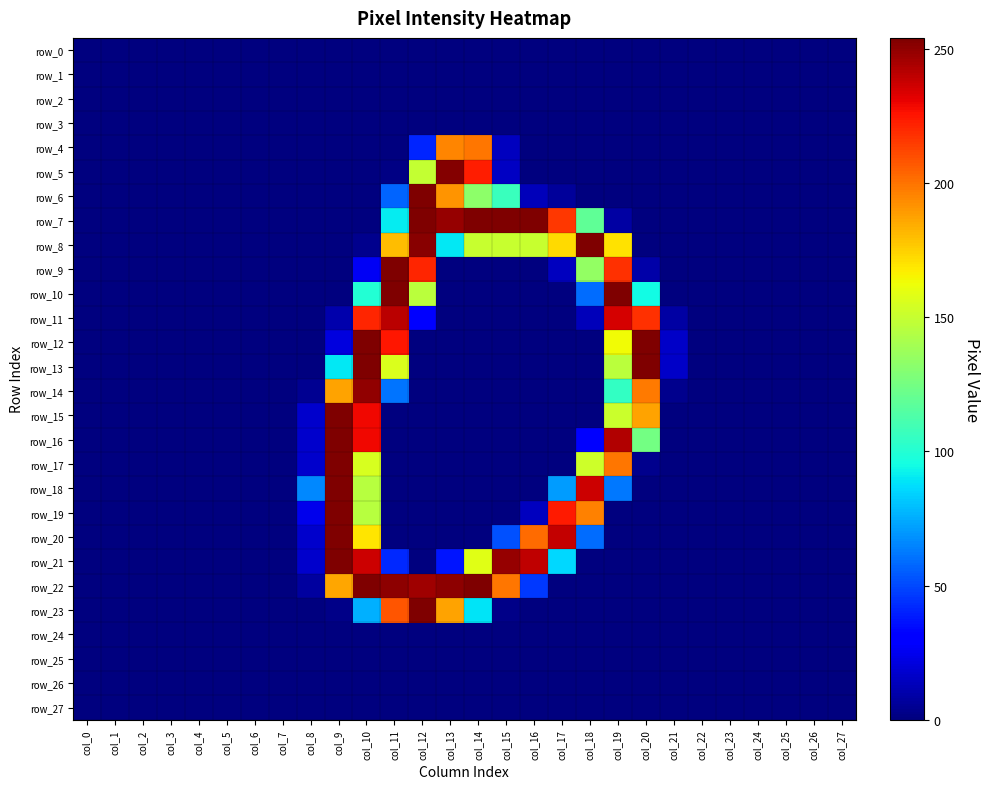

Reading left to right, extract all data points from this chart.

row_0: col_0=0	col_1=0	col_2=0	col_3=0	col_4=0	col_5=0	col_6=0	col_7=0	col_8=0	col_9=0	col_10=0	col_11=0	col_12=0	col_13=0	col_14=0	col_15=0	col_16=0	col_17=0	col_18=0	col_19=0	col_20=0	col_21=0	col_22=0	col_23=0	col_24=0	col_25=0	col_26=0	col_27=0
row_1: col_0=0	col_1=0	col_2=0	col_3=0	col_4=0	col_5=0	col_6=0	col_7=0	col_8=0	col_9=0	col_10=0	col_11=0	col_12=0	col_13=0	col_14=0	col_15=0	col_16=0	col_17=0	col_18=0	col_19=0	col_20=0	col_21=0	col_22=0	col_23=0	col_24=0	col_25=0	col_26=0	col_27=0
row_2: col_0=0	col_1=0	col_2=0	col_3=0	col_4=0	col_5=0	col_6=0	col_7=0	col_8=0	col_9=0	col_10=0	col_11=0	col_12=0	col_13=0	col_14=0	col_15=0	col_16=0	col_17=0	col_18=0	col_19=0	col_20=0	col_21=0	col_22=0	col_23=0	col_24=0	col_25=0	col_26=0	col_27=0
row_3: col_0=0	col_1=0	col_2=0	col_3=0	col_4=0	col_5=0	col_6=0	col_7=0	col_8=0	col_9=0	col_10=0	col_11=0	col_12=0	col_13=0	col_14=0	col_15=0	col_16=0	col_17=0	col_18=0	col_19=0	col_20=0	col_21=0	col_22=0	col_23=0	col_24=0	col_25=0	col_26=0	col_27=0
row_4: col_0=0	col_1=0	col_2=0	col_3=0	col_4=0	col_5=0	col_6=0	col_7=0	col_8=0	col_9=0	col_10=0	col_11=0	col_12=41	col_13=195	col_14=199	col_15=14	col_16=0	col_17=0	col_18=0	col_19=0	col_20=0	col_21=0	col_22=0	col_23=0	col_24=0	col_25=0	col_26=0	col_27=0
row_5: col_0=0	col_1=0	col_2=0	col_3=0	col_4=0	col_5=0	col_6=0	col_7=0	col_8=0	col_9=0	col_10=0	col_11=1	col_12=149	col_13=253	col_14=223	col_15=15	col_16=0	col_17=0	col_18=0	col_19=0	col_20=0	col_21=0	col_22=0	col_23=0	col_24=0	col_25=0	col_26=0	col_27=0
row_6: col_0=0	col_1=0	col_2=0	col_3=0	col_4=0	col_5=0	col_6=0	col_7=0	col_8=0	col_9=0	col_10=0	col_11=57	col_12=254	col_13=191	col_14=132	col_15=107	col_16=13	col_17=6	col_18=0	col_19=0	col_20=0	col_21=0	col_22=0	col_23=0	col_24=0	col_25=0	col_26=0	col_27=0
row_7: col_0=0	col_1=0	col_2=0	col_3=0	col_4=0	col_5=0	col_6=0	col_7=0	col_8=0	col_9=0	col_10=0	col_11=91	col_12=254	col_13=249	col_14=254	col_15=254	col_16=254	col_17=216	col_18=119	col_19=8	col_20=0	col_21=0	col_22=0	col_23=0	col_24=0	col_25=0	col_26=0	col_27=0
row_8: col_0=0	col_1=0	col_2=0	col_3=0	col_4=0	col_5=0	col_6=0	col_7=0	col_8=0	col_9=0	col_10=3	col_11=180	col_12=252	col_13=90	col_14=150	col_15=150	col_16=150	col_17=172	col_18=254	col_19=170	col_20=0	col_21=0	col_22=0	col_23=0	col_24=0	col_25=0	col_26=0	col_27=0
row_9: col_0=0	col_1=0	col_2=0	col_3=0	col_4=0	col_5=0	col_6=0	col_7=0	col_8=0	col_9=0	col_10=26	col_11=254	col_12=221	col_13=0	col_14=0	col_15=0	col_16=0	col_17=14	col_18=134	col_19=218	col_20=9	col_21=0	col_22=0	col_23=0	col_24=0	col_25=0	col_26=0	col_27=0
row_10: col_0=0	col_1=0	col_2=0	col_3=0	col_4=0	col_5=0	col_6=0	col_7=0	col_8=0	col_9=0	col_10=100	col_11=254	col_12=146	col_13=0	col_14=0	col_15=0	col_16=0	col_17=0	col_18=59	col_19=254	col_20=95	col_21=0	col_22=0	col_23=0	col_24=0	col_25=0	col_26=0	col_27=0
row_11: col_0=0	col_1=0	col_2=0	col_3=0	col_4=0	col_5=0	col_6=0	col_7=0	col_8=0	col_9=10	col_10=221	col_11=241	col_12=29	col_13=0	col_14=0	col_15=0	col_16=0	col_17=0	col_18=13	col_19=235	col_20=218	col_21=8	col_22=0	col_23=0	col_24=0	col_25=0	col_26=0	col_27=0
row_12: col_0=0	col_1=0	col_2=0	col_3=0	col_4=0	col_5=0	col_6=0	col_7=0	col_8=0	col_9=21	col_10=254	col_11=225	col_12=0	col_13=0	col_14=0	col_15=0	col_16=0	col_17=0	col_18=0	col_19=163	col_20=254	col_21=16	col_22=0	col_23=0	col_24=0	col_25=0	col_26=0	col_27=0
row_13: col_0=0	col_1=0	col_2=0	col_3=0	col_4=0	col_5=0	col_6=0	col_7=0	col_8=0	col_9=90	col_10=254	col_11=156	col_12=0	col_13=0	col_14=0	col_15=0	col_16=0	col_17=0	col_18=0	col_19=146	col_20=254	col_21=16	col_22=0	col_23=0	col_24=0	col_25=0	col_26=0	col_27=0
row_14: col_0=0	col_1=0	col_2=0	col_3=0	col_4=0	col_5=0	col_6=0	col_7=0	col_8=4	col_9=187	col_10=250	col_11=61	col_12=0	col_13=0	col_14=0	col_15=0	col_16=0	col_17=0	col_18=0	col_19=105	col_20=198	col_21=3	col_22=0	col_23=0	col_24=0	col_25=0	col_26=0	col_27=0
row_15: col_0=0	col_1=0	col_2=0	col_3=0	col_4=0	col_5=0	col_6=0	col_7=0	col_8=17	col_9=254	col_10=229	col_11=0	col_12=0	col_13=0	col_14=0	col_15=0	col_16=0	col_17=0	col_18=0	col_19=151	col_20=187	col_21=0	col_22=0	col_23=0	col_24=0	col_25=0	col_26=0	col_27=0
row_16: col_0=0	col_1=0	col_2=0	col_3=0	col_4=0	col_5=0	col_6=0	col_7=0	col_8=17	col_9=254	col_10=229	col_11=0	col_12=0	col_13=0	col_14=0	col_15=0	col_16=0	col_17=0	col_18=32	col_19=243	col_20=125	col_21=0	col_22=0	col_23=0	col_24=0	col_25=0	col_26=0	col_27=0
row_17: col_0=0	col_1=0	col_2=0	col_3=0	col_4=0	col_5=0	col_6=0	col_7=0	col_8=17	col_9=254	col_10=155	col_11=0	col_12=0	col_13=0	col_14=0	col_15=0	col_16=0	col_17=0	col_18=152	col_19=199	col_20=3	col_21=0	col_22=0	col_23=0	col_24=0	col_25=0	col_26=0	col_27=0
row_18: col_0=0	col_1=0	col_2=0	col_3=0	col_4=0	col_5=0	col_6=0	col_7=0	col_8=66	col_9=254	col_10=145	col_11=0	col_12=0	col_13=0	col_14=0	col_15=0	col_16=0	col_17=71	col_18=237	col_19=62	col_20=0	col_21=0	col_22=0	col_23=0	col_24=0	col_25=0	col_26=0	col_27=0
row_19: col_0=0	col_1=0	col_2=0	col_3=0	col_4=0	col_5=0	col_6=0	col_7=0	col_8=24	col_9=254	col_10=145	col_11=0	col_12=0	col_13=0	col_14=0	col_15=0	col_16=14	col_17=224	col_18=196	col_19=0	col_20=0	col_21=0	col_22=0	col_23=0	col_24=0	col_25=0	col_26=0	col_27=0
row_20: col_0=0	col_1=0	col_2=0	col_3=0	col_4=0	col_5=0	col_6=0	col_7=0	col_8=17	col_9=254	col_10=169	col_11=0	col_12=0	col_13=0	col_14=0	col_15=52	col_16=202	col_17=239	col_18=59	col_19=0	col_20=0	col_21=0	col_22=0	col_23=0	col_24=0	col_25=0	col_26=0	col_27=0
row_21: col_0=0	col_1=0	col_2=0	col_3=0	col_4=0	col_5=0	col_6=0	col_7=0	col_8=17	col_9=254	col_10=237	col_11=42	col_12=0	col_13=37	col_14=158	col_15=249	col_16=240	col_17=86	col_18=0	col_19=0	col_20=0	col_21=0	col_22=0	col_23=0	col_24=0	col_25=0	col_26=0	col_27=0
row_22: col_0=0	col_1=0	col_2=0	col_3=0	col_4=0	col_5=0	col_6=0	col_7=0	col_8=7	col_9=186	col_10=254	col_11=251	col_12=247	col_13=251	col_14=254	col_15=199	col_16=46	col_17=0	col_18=0	col_19=0	col_20=0	col_21=0	col_22=0	col_23=0	col_24=0	col_25=0	col_26=0	col_27=0
row_23: col_0=0	col_1=0	col_2=0	col_3=0	col_4=0	col_5=0	col_6=0	col_7=0	col_8=0	col_9=2	col_10=76	col_11=208	col_12=254	col_13=187	col_14=89	col_15=2	col_16=0	col_17=0	col_18=0	col_19=0	col_20=0	col_21=0	col_22=0	col_23=0	col_24=0	col_25=0	col_26=0	col_27=0
row_24: col_0=0	col_1=0	col_2=0	col_3=0	col_4=0	col_5=0	col_6=0	col_7=0	col_8=0	col_9=0	col_10=0	col_11=0	col_12=0	col_13=0	col_14=0	col_15=0	col_16=0	col_17=0	col_18=0	col_19=0	col_20=0	col_21=0	col_22=0	col_23=0	col_24=0	col_25=0	col_26=0	col_27=0
row_25: col_0=0	col_1=0	col_2=0	col_3=0	col_4=0	col_5=0	col_6=0	col_7=0	col_8=0	col_9=0	col_10=0	col_11=0	col_12=0	col_13=0	col_14=0	col_15=0	col_16=0	col_17=0	col_18=0	col_19=0	col_20=0	col_21=0	col_22=0	col_23=0	col_24=0	col_25=0	col_26=0	col_27=0
row_26: col_0=0	col_1=0	col_2=0	col_3=0	col_4=0	col_5=0	col_6=0	col_7=0	col_8=0	col_9=0	col_10=0	col_11=0	col_12=0	col_13=0	col_14=0	col_15=0	col_16=0	col_17=0	col_18=0	col_19=0	col_20=0	col_21=0	col_22=0	col_23=0	col_24=0	col_25=0	col_26=0	col_27=0
row_27: col_0=0	col_1=0	col_2=0	col_3=0	col_4=0	col_5=0	col_6=0	col_7=0	col_8=0	col_9=0	col_10=0	col_11=0	col_12=0	col_13=0	col_14=0	col_15=0	col_16=0	col_17=0	col_18=0	col_19=0	col_20=0	col_21=0	col_22=0	col_23=0	col_24=0	col_25=0	col_26=0	col_27=0